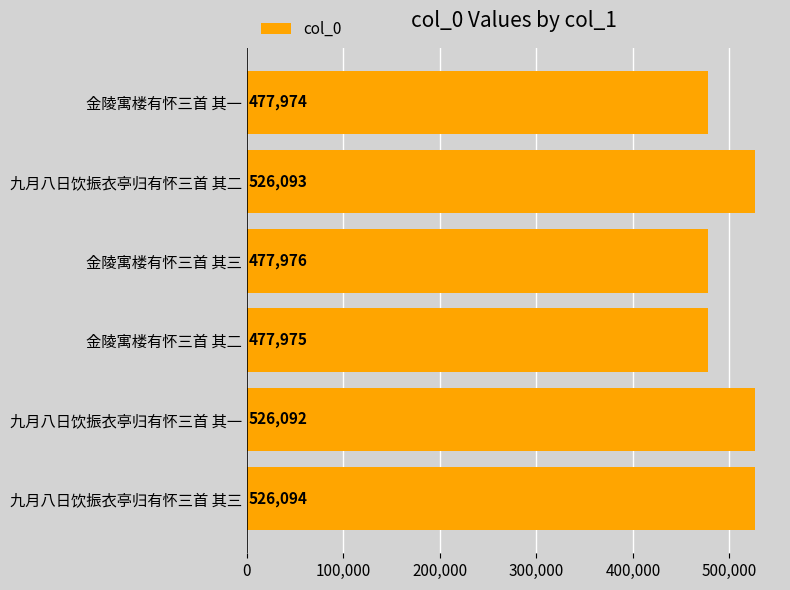

What is the difference between the maximum and second lowest values?

48119